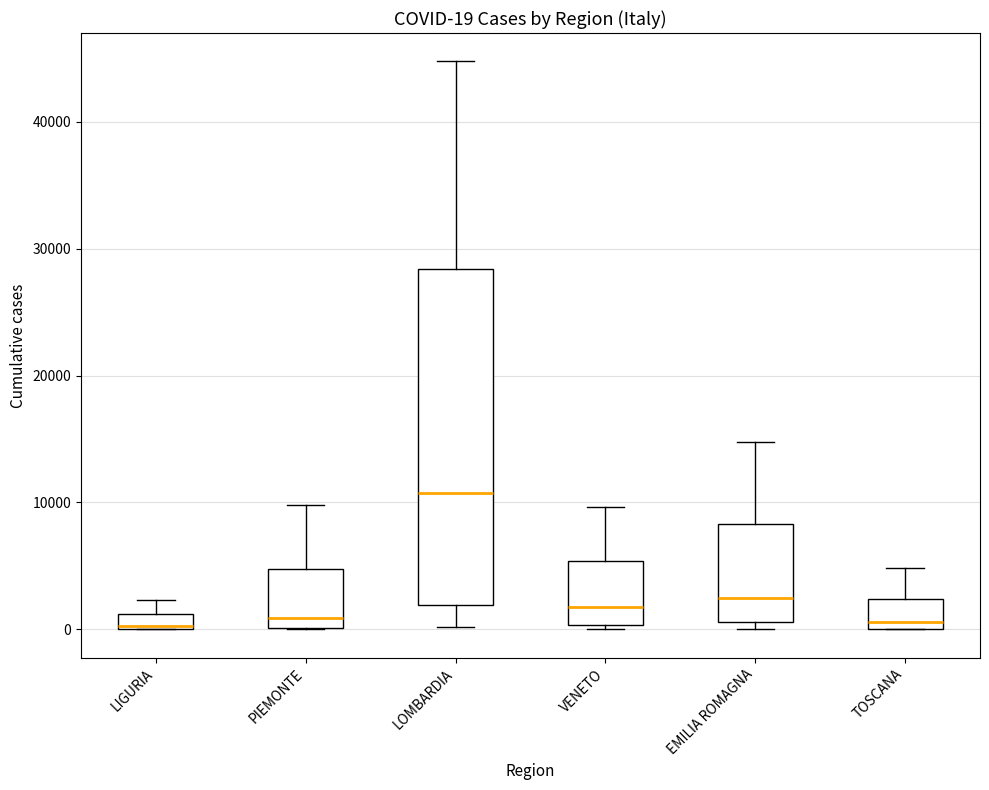

Which box has the highest median line?

LOMBARDIA